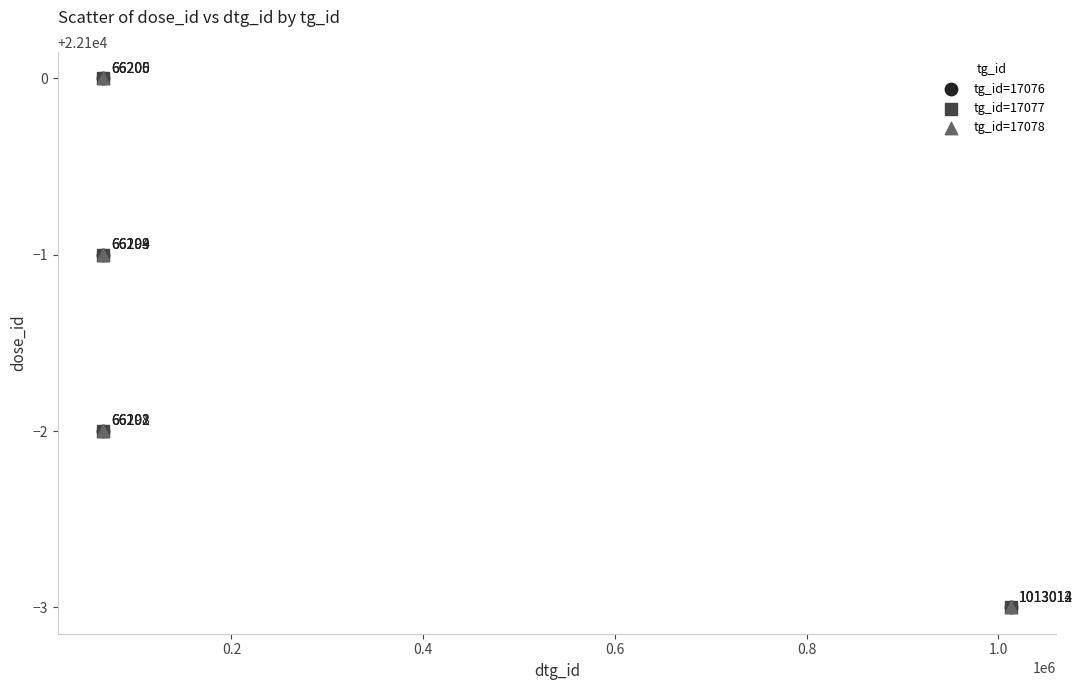

What are all the series names shown in the legend?

tg_id=17076, tg_id=17077, tg_id=17078